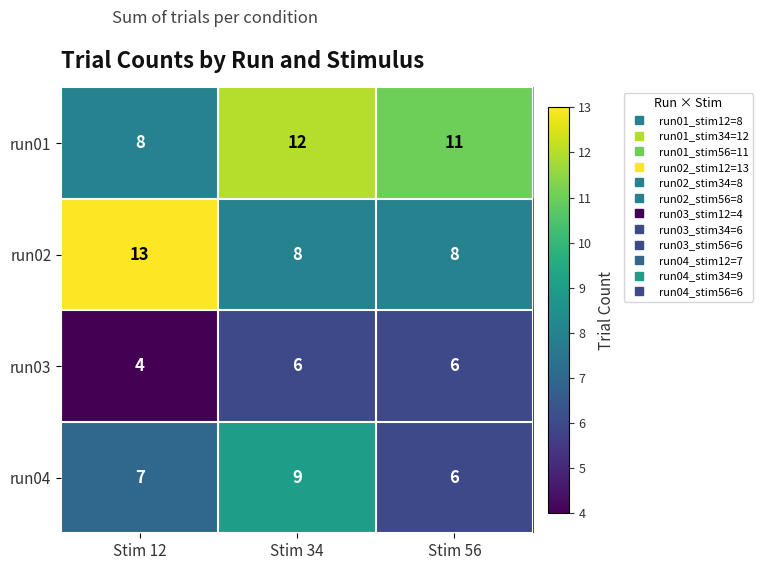

Reading right to left, transcribe all the data shown in this chart.

run01: Stim 56=11	Stim 34=12	Stim 12=8
run02: Stim 56=8	Stim 34=8	Stim 12=13
run03: Stim 56=6	Stim 34=6	Stim 12=4
run04: Stim 56=6	Stim 34=9	Stim 12=7